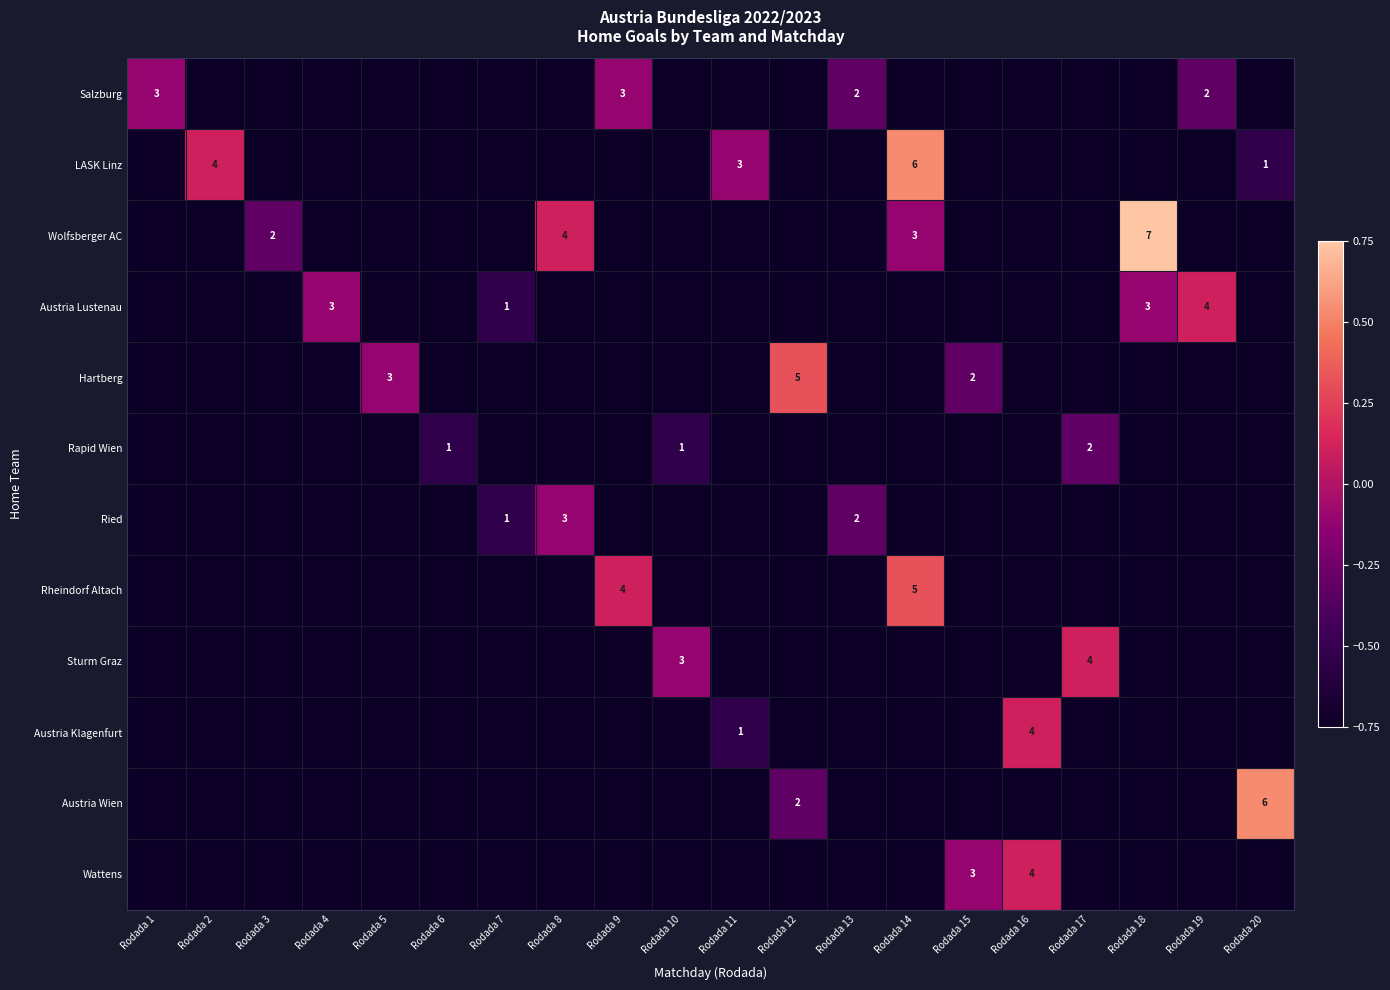

Which has a higher value, Rodada 1 or Rodada 7?

Rodada 1